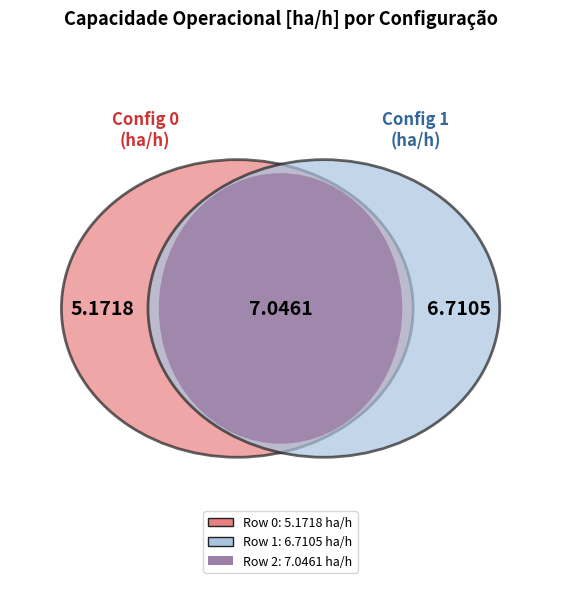

Do 1 and 0 together represent more than half of the pie?

Yes